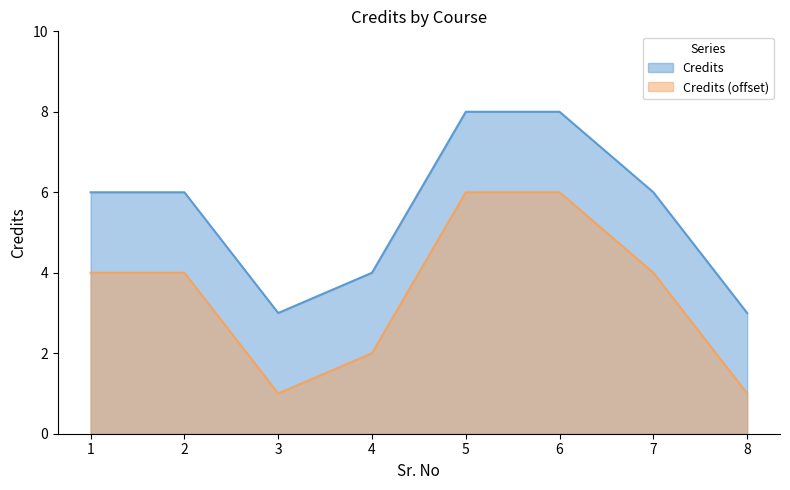

Reading left to right, list all the values displayed in this chart.

Credits: 6	6	3	4	8	8	6	3
Credits (offset): 4	4	1	2	6	6	4	1